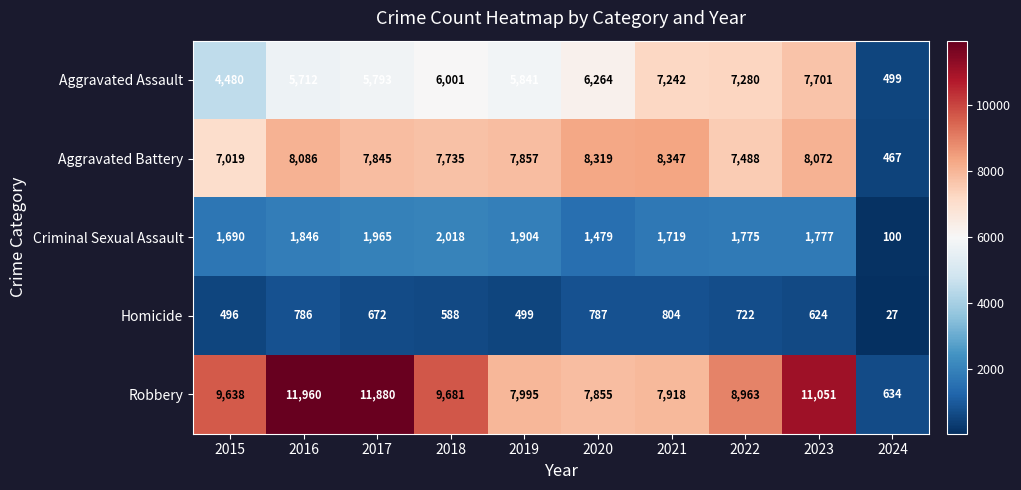

What is the approximate value of Aggravated Assault at 2023?

7701